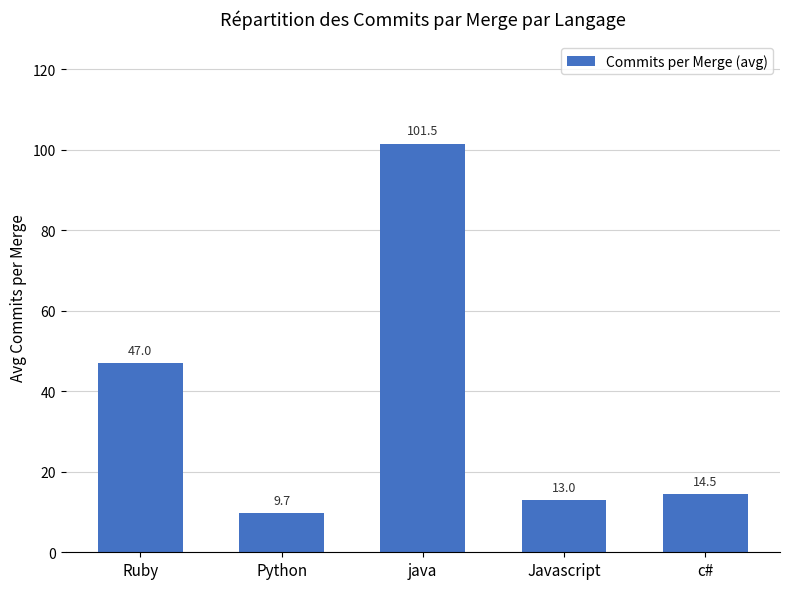

The chart shows a value of 64.2 at Ruby. True or false?

False